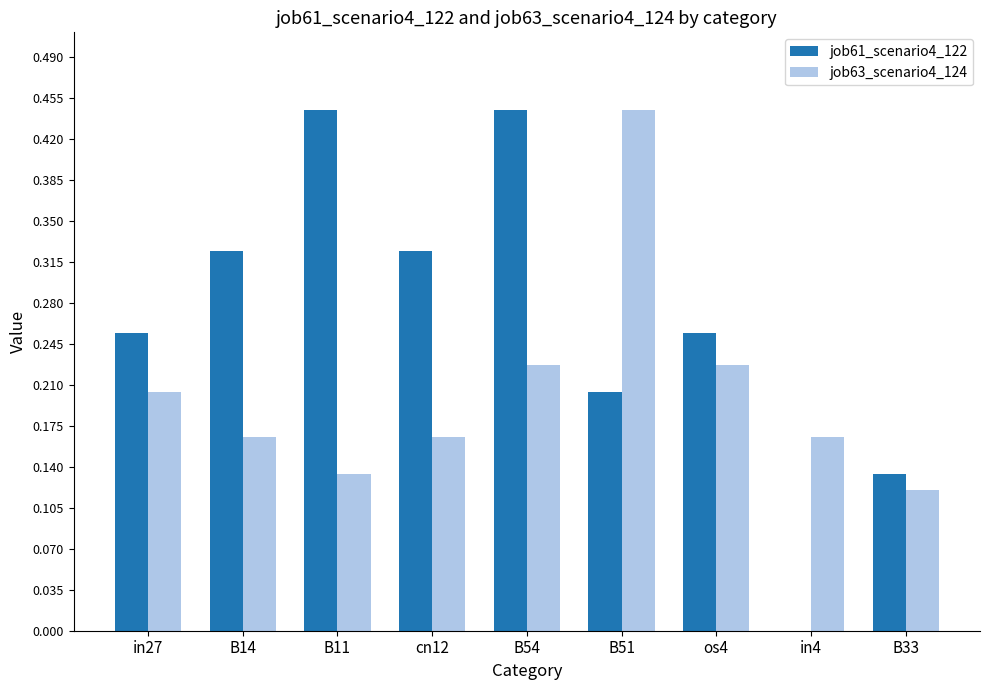

Which series changed the most between B11 and B51?

job63_scenario4_124